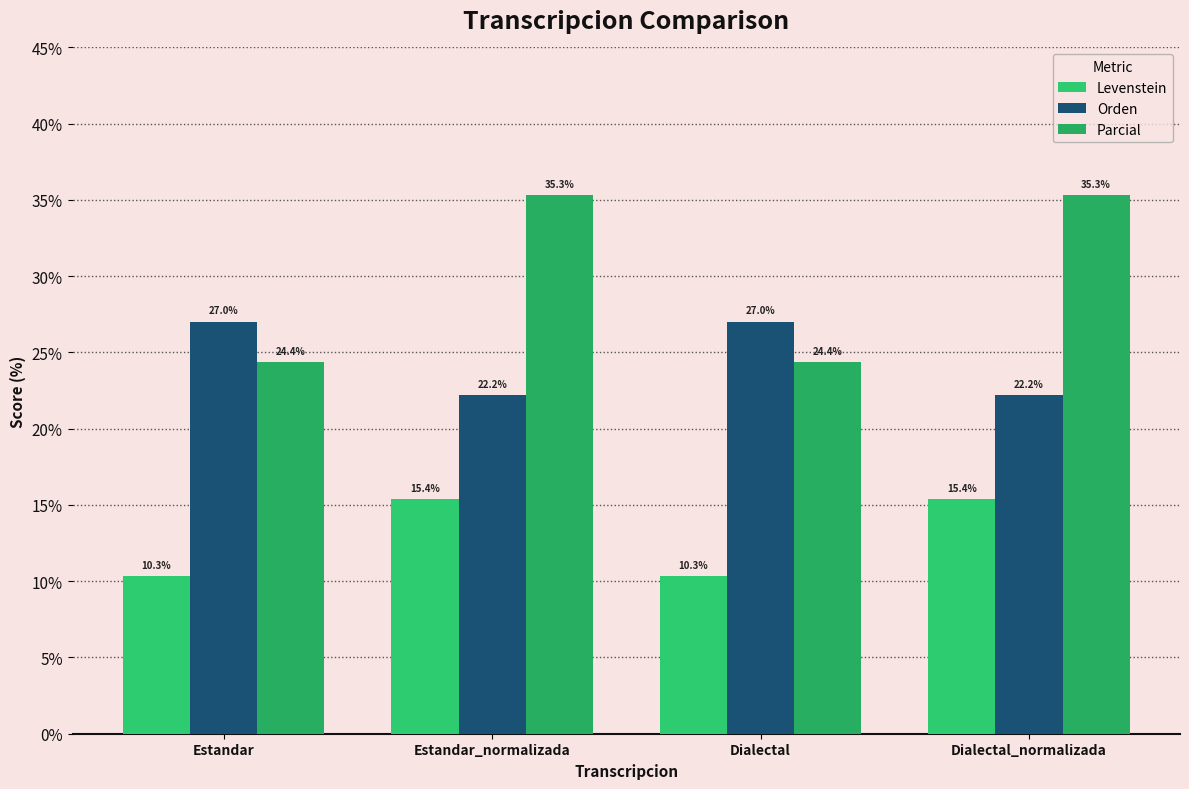

The Levenstein series shows 10.3 at Estandar. True or false?

True